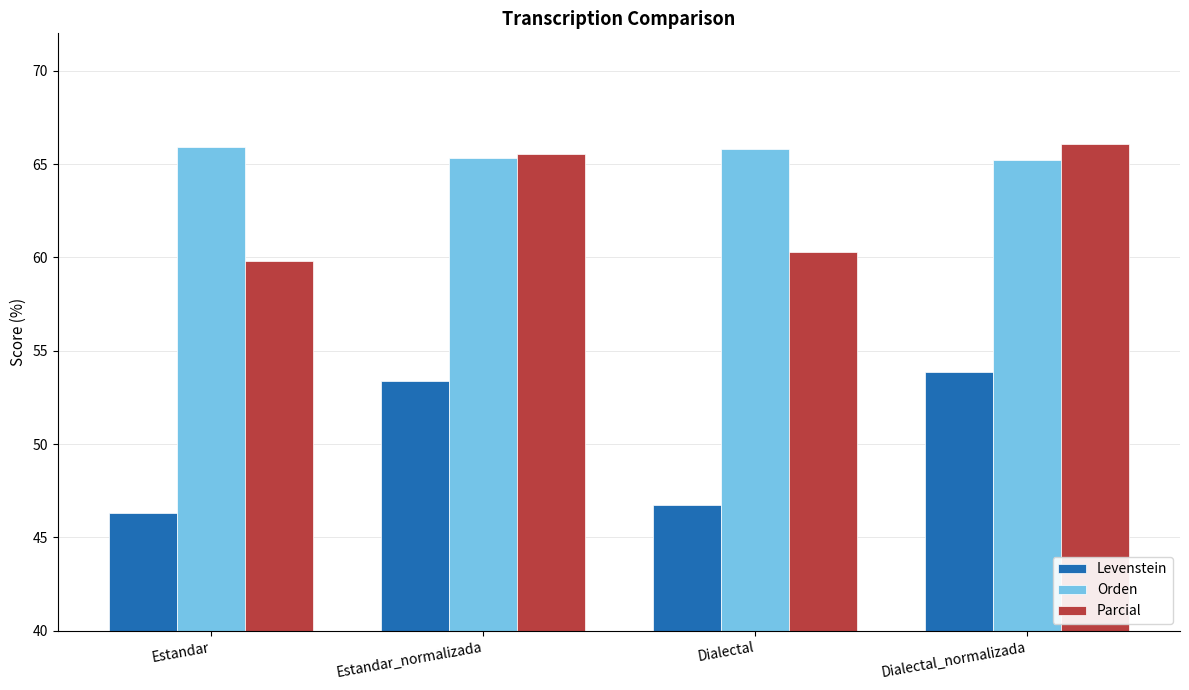

What is the label of the 4th bar from the left?

Dialectal_normalizada